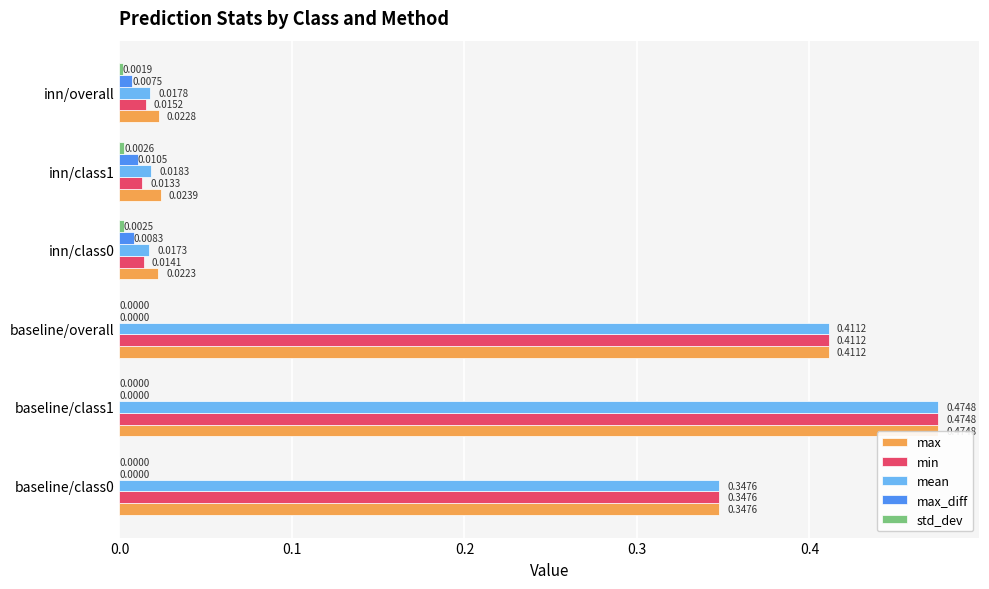

Which series has the largest total across all categories?

max